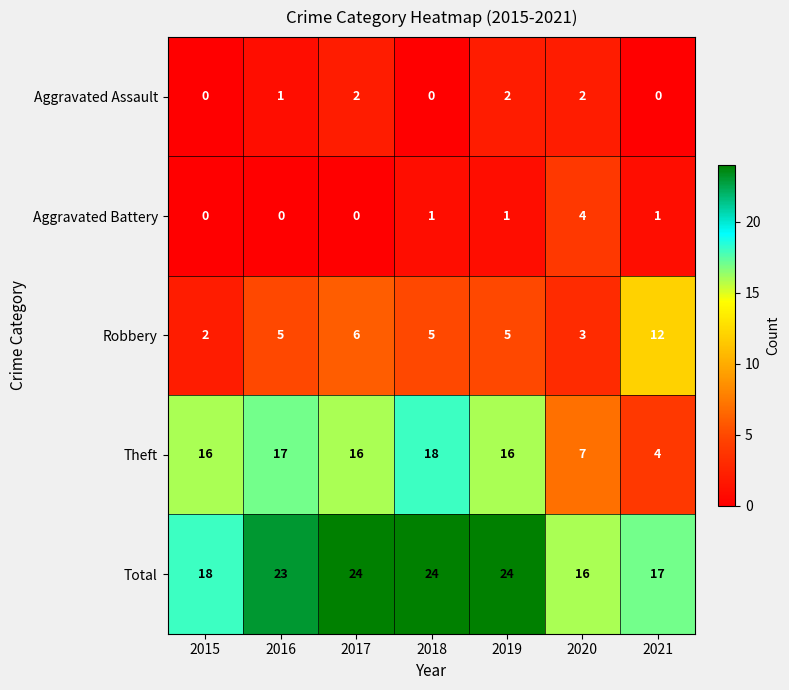

How many series are shown in this chart?

5